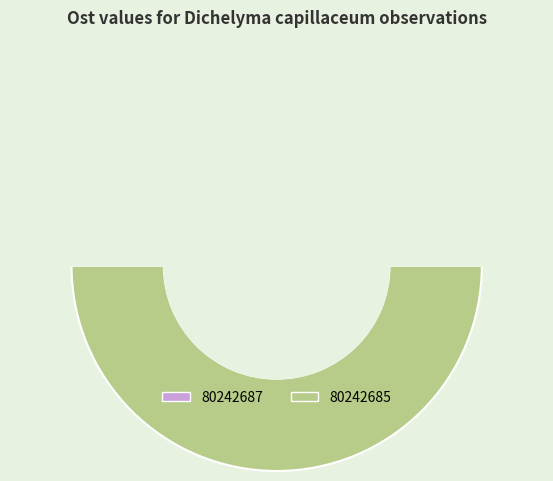

Is the sum of 80242685 and 80242687 greater than half?

Yes